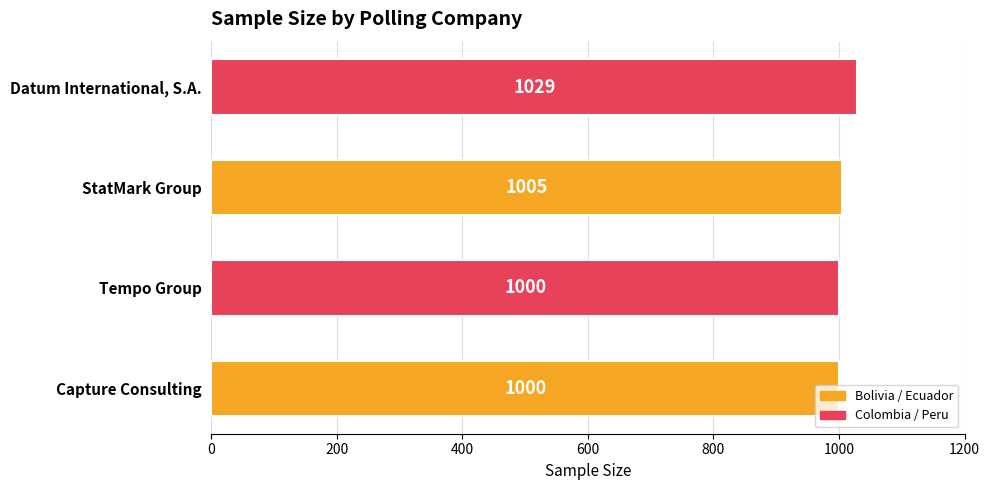

What is the smallest value displayed?

1000